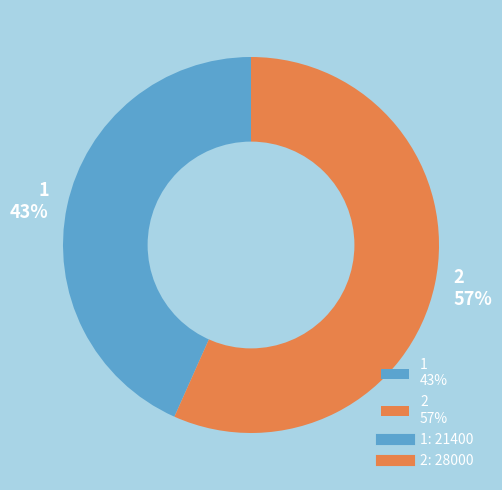

What is the largest slice in the pie chart?

2